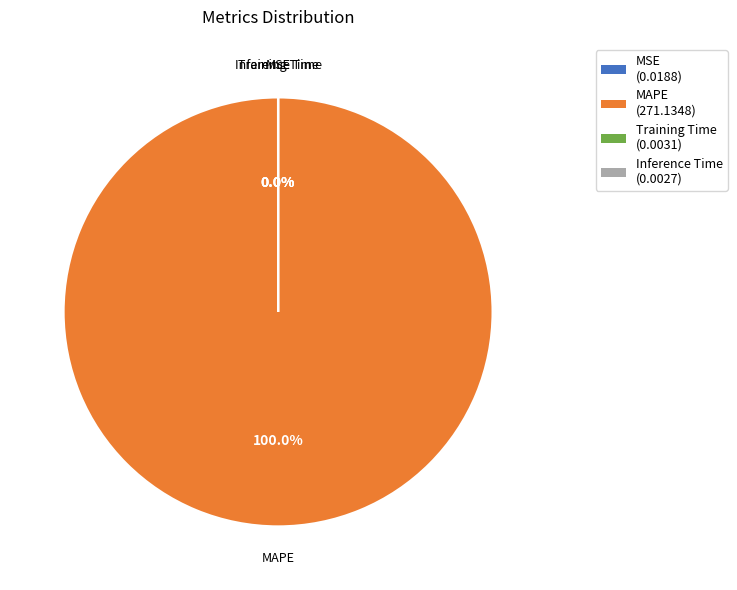

True or false: MAPE accounts for 89% of the total.

False